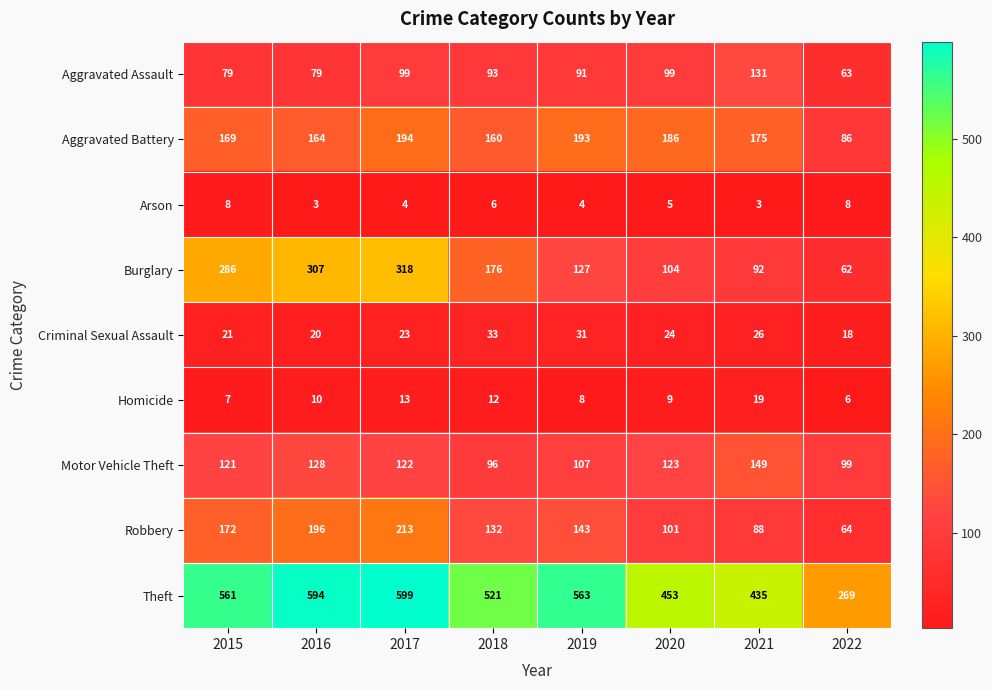

At which category is the sum across all series the highest?

2017